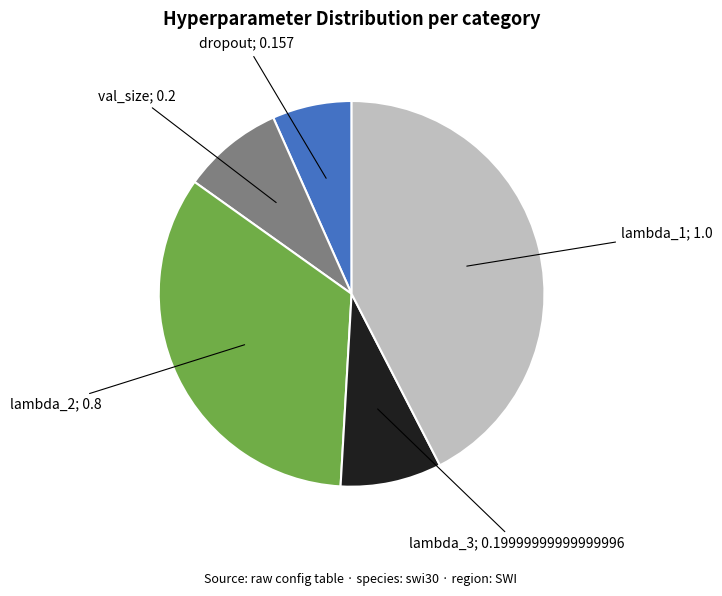

Between dropout; 0.157 and val_size; 0.2, which is larger?

val_size; 0.2